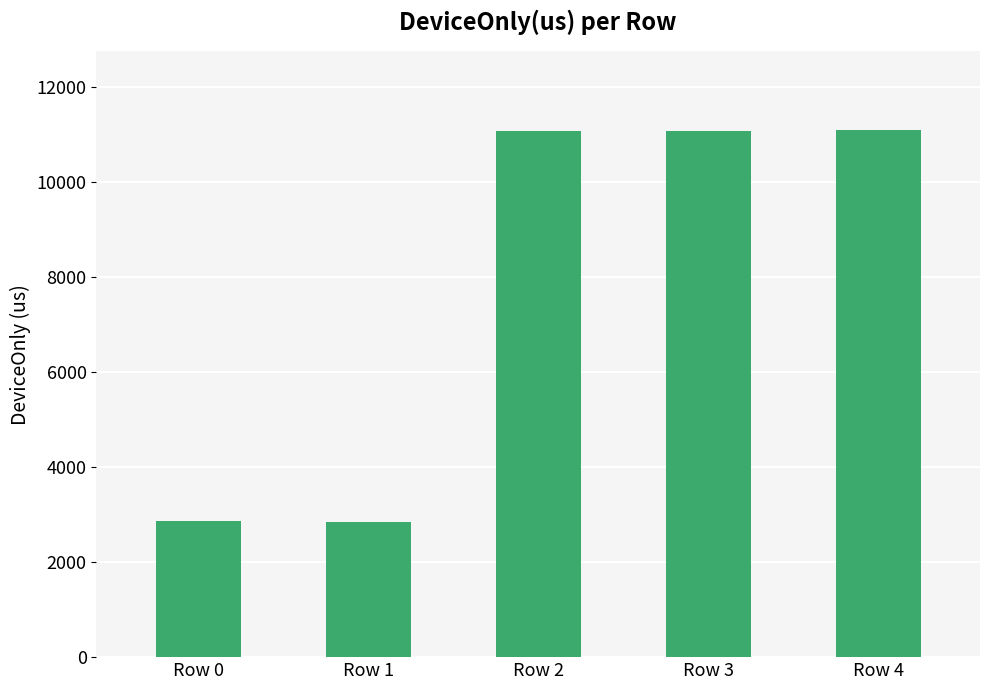

The chart shows a value of 3869.2 at Row 2. True or false?

False